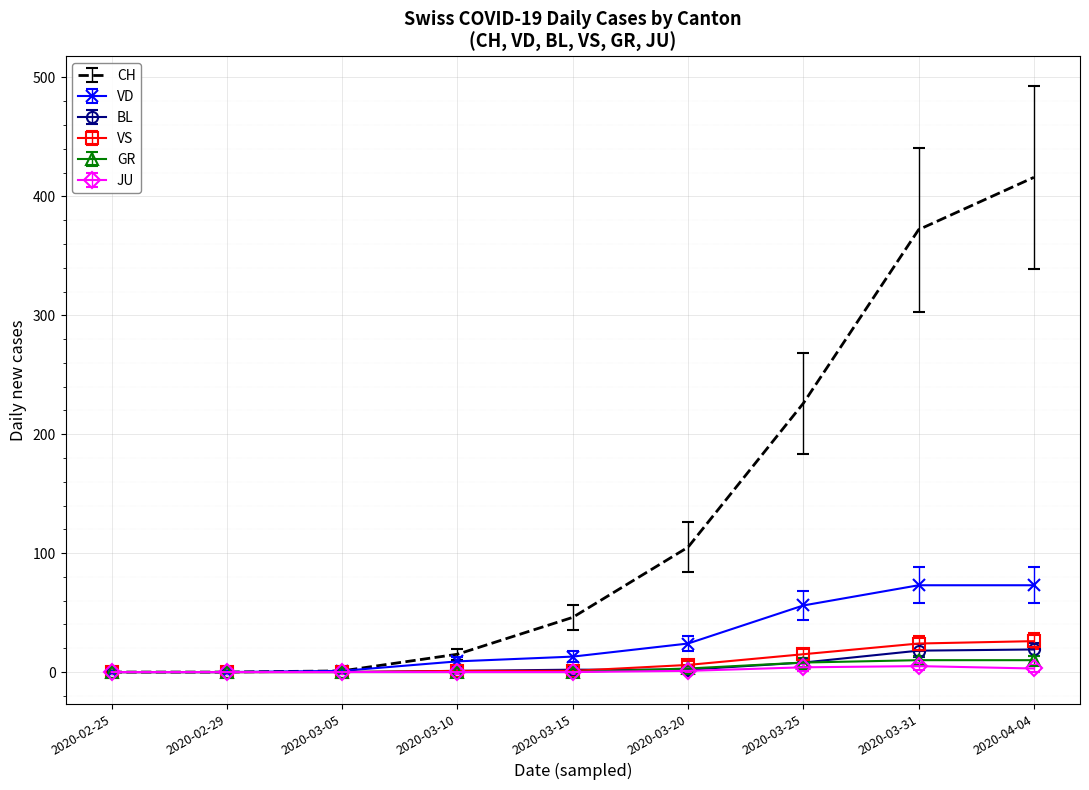

Where is CH nearest to the value 208?

2020-03-25